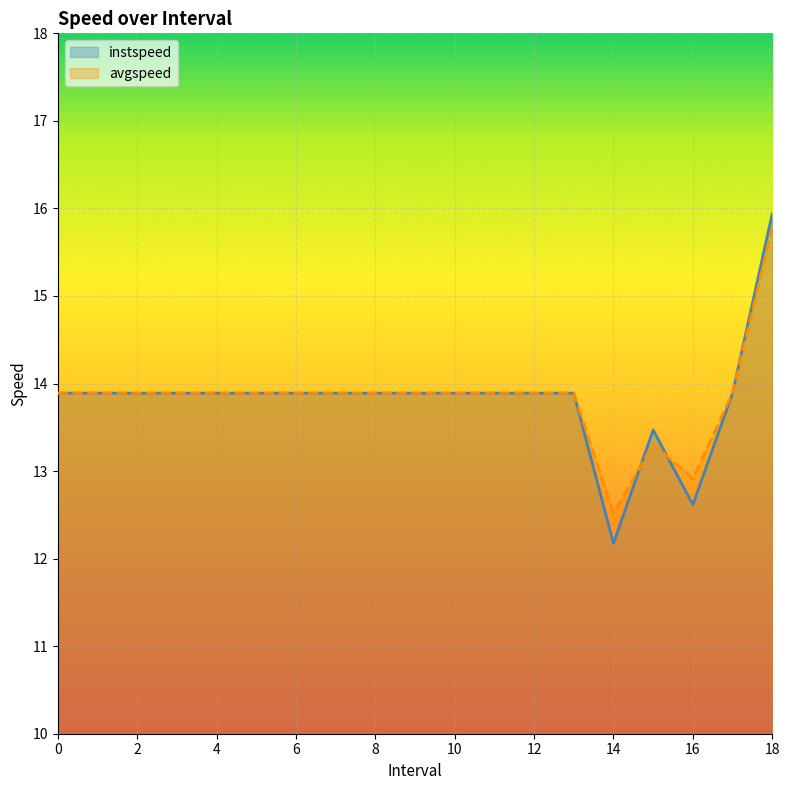

In avgspeed, how many points are higher than both neighbors (excluding endpoints)?

1